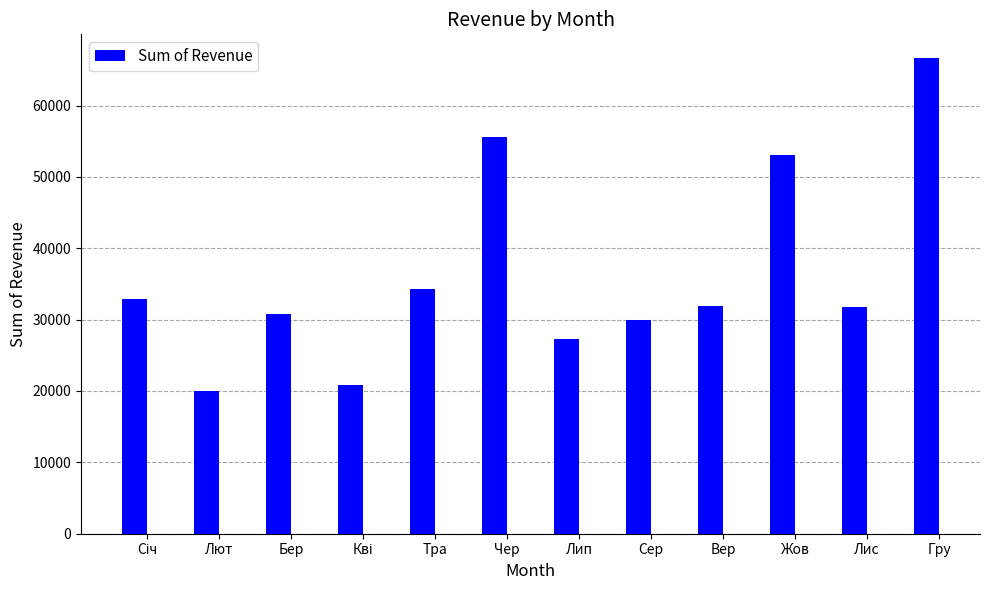

Is it true that the value at Лют is 19955.5?

True